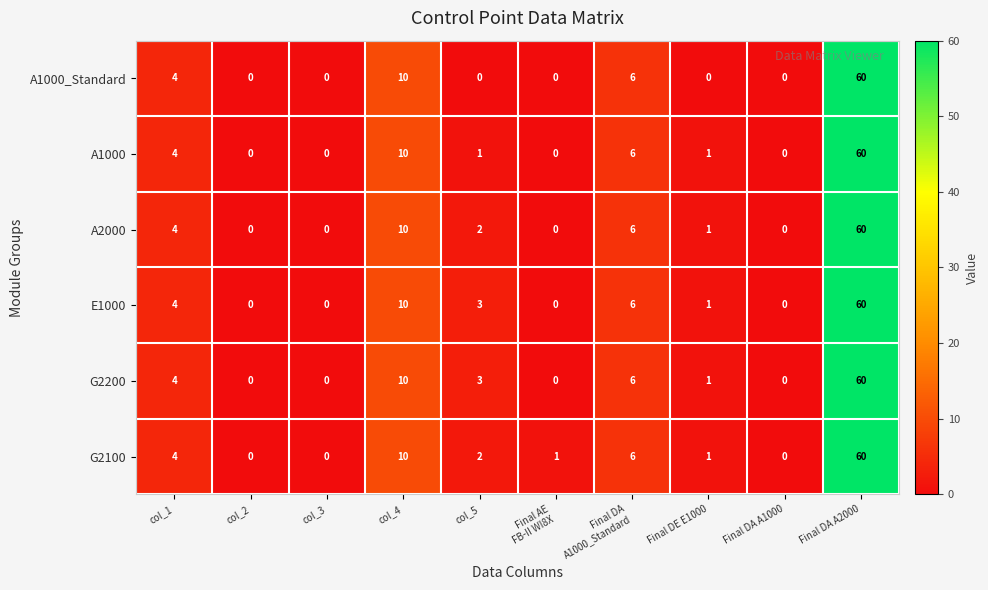

How many positive values does the G2200 series have?

6